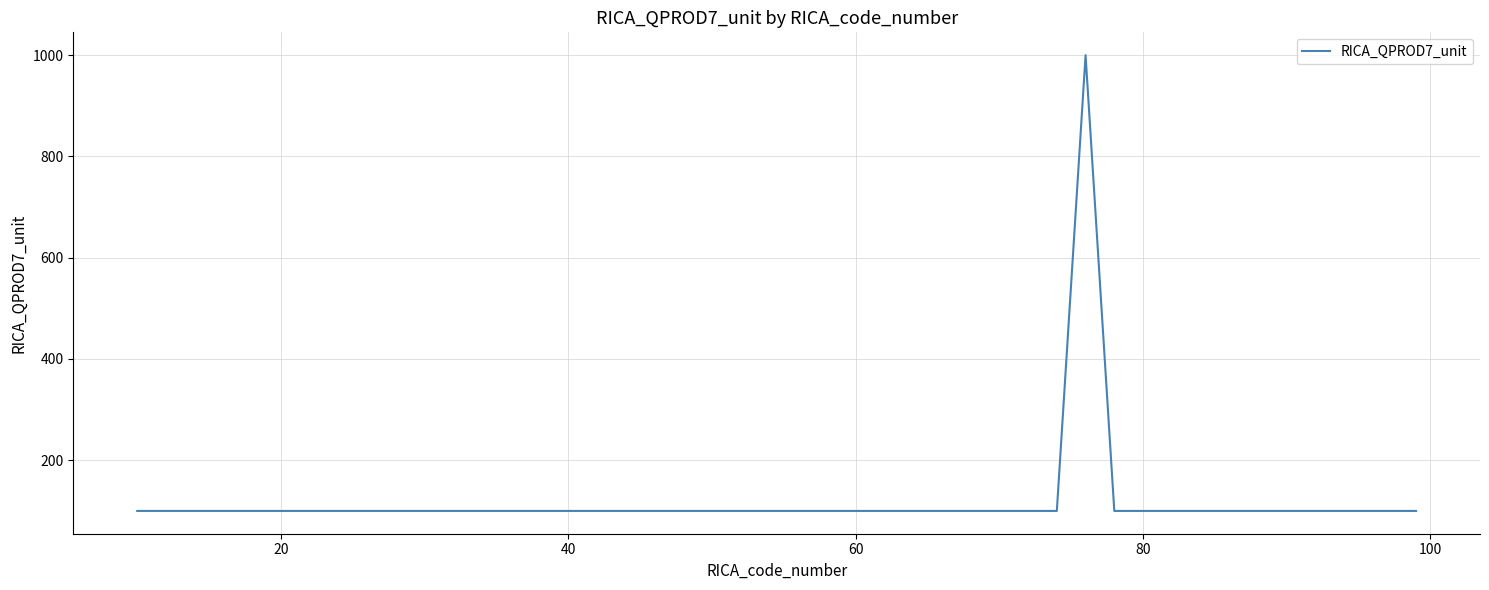

What is the difference between the maximum and minimum values?

900